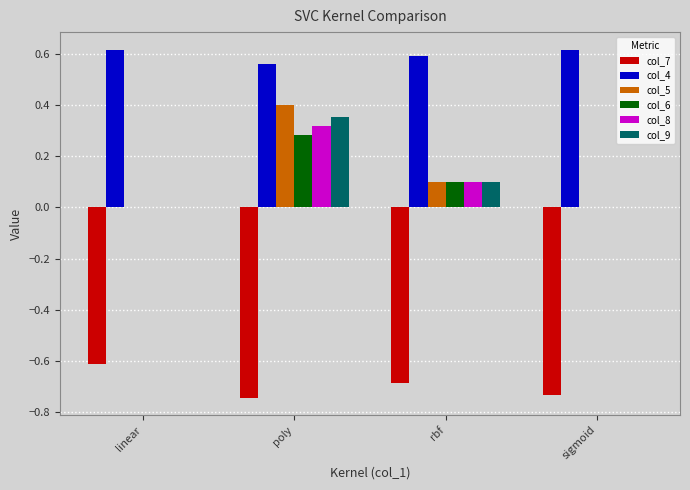

At which category is the sum across all series the highest?

poly